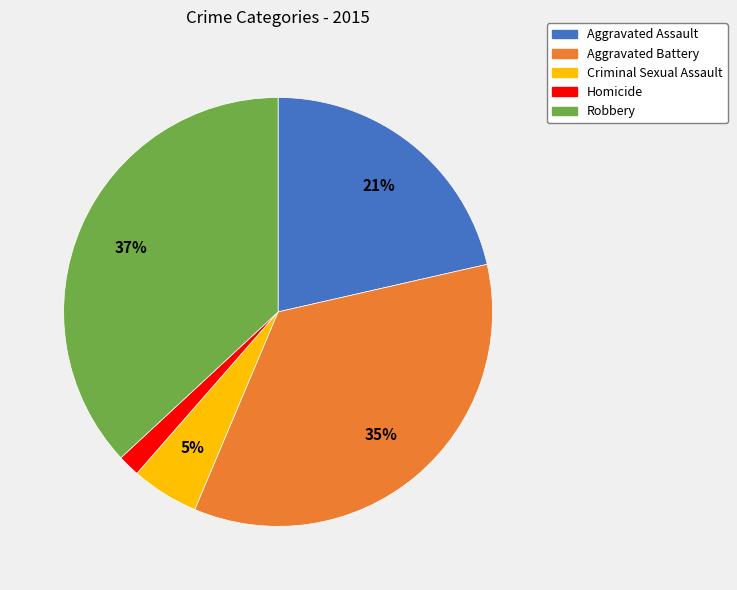

To the nearest percent, what is the difference between the Homicide and Criminal Sexual Assault slice percentages?

3%